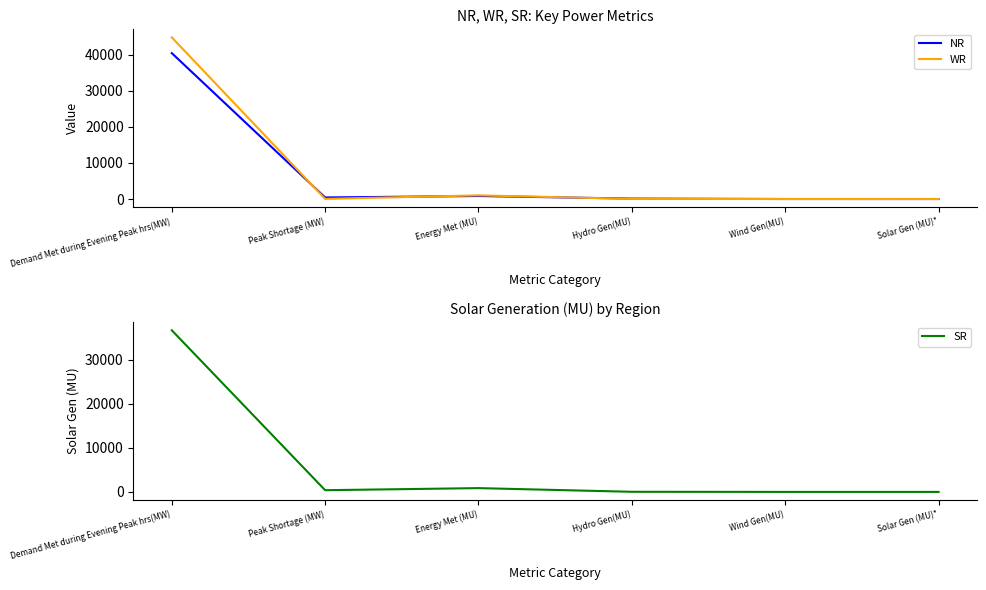

True or false: SR has more than 0 interior local peaks.

True